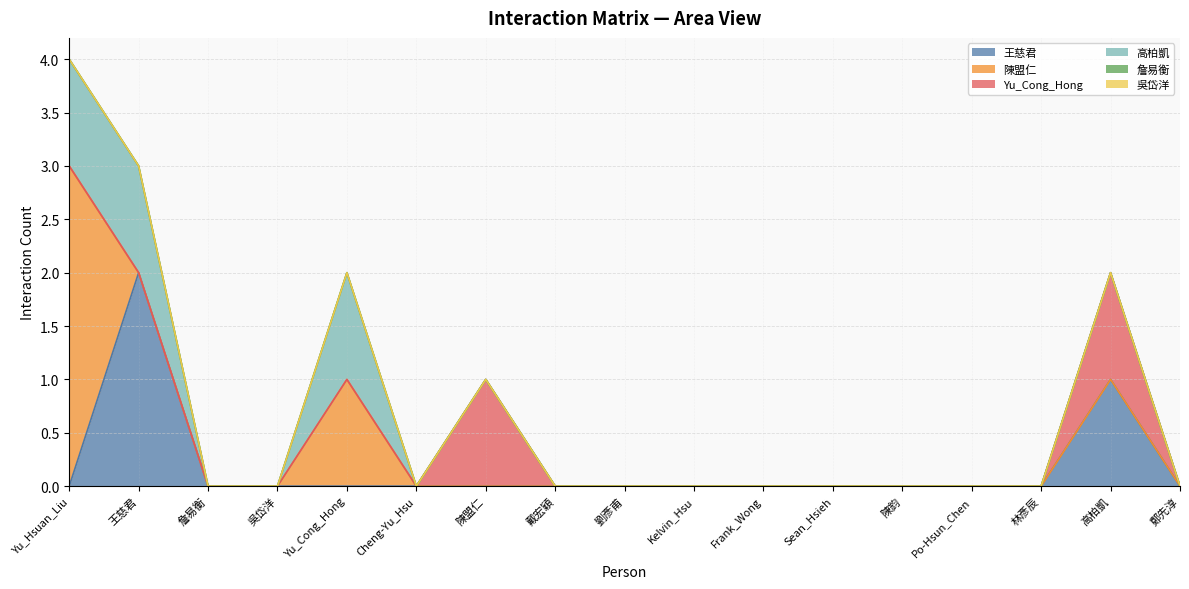

Which series changed the most between 劉彥甫 and Sean_Hsieh?

王慈君